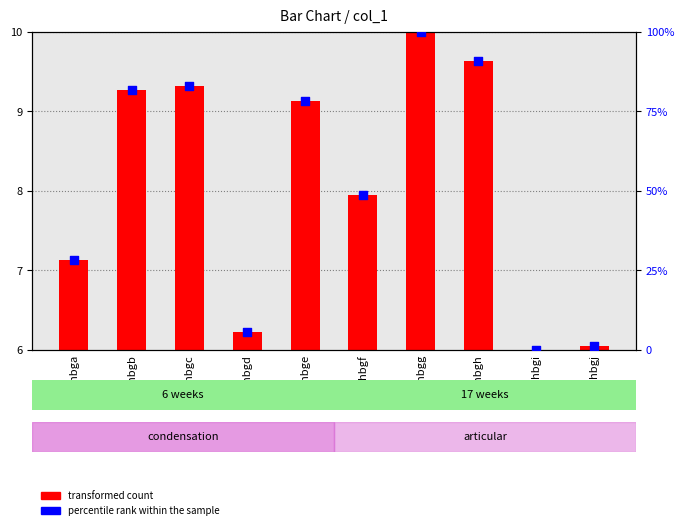

At how many categories does at least one series exceed 25?

7